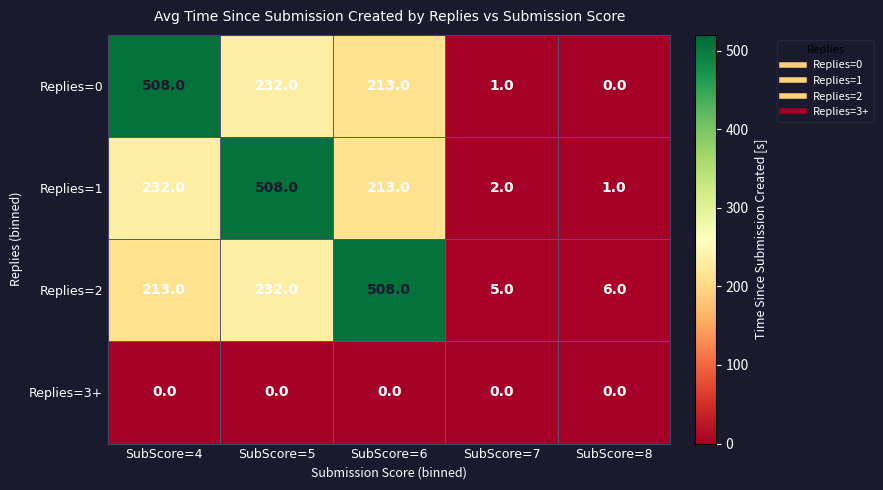

True or false: Replies=1 has a value of 232 at SubScore=4.

True